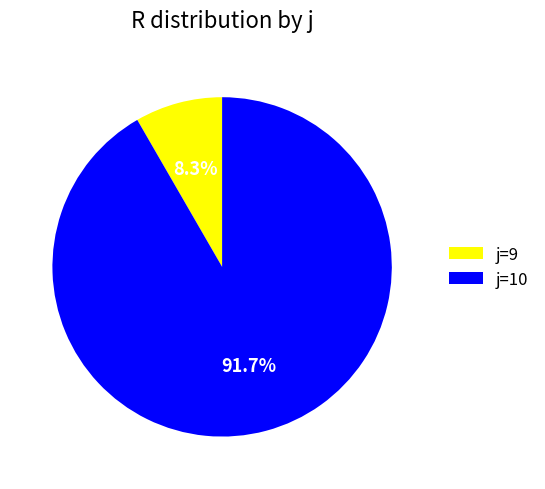

What is the largest slice in the pie chart?

j=10